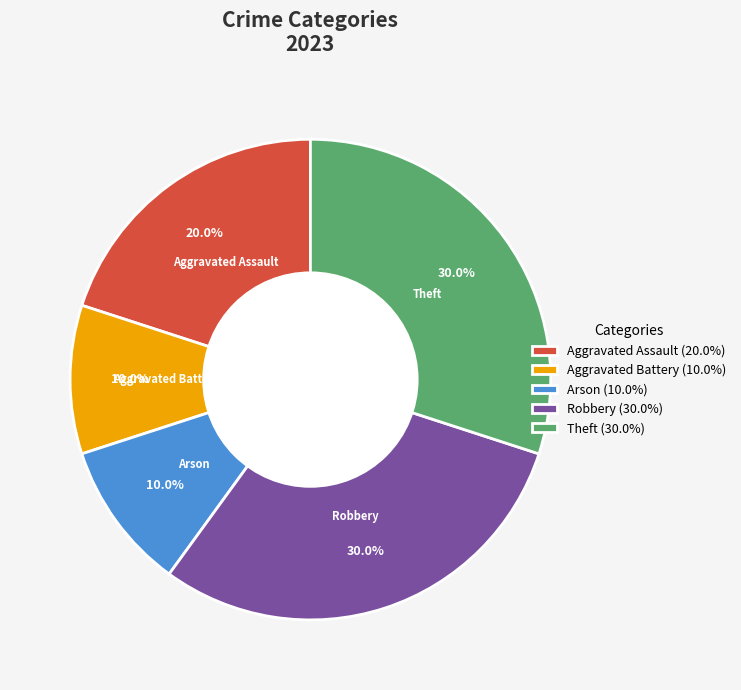

True or false: Aggravated Battery accounts for 20% of the total.

False